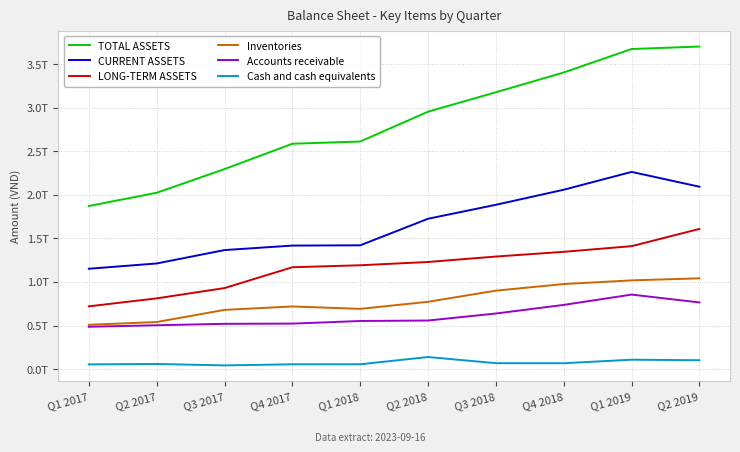

How many interior local valleys does the Cash and cash equivalents series have?

2